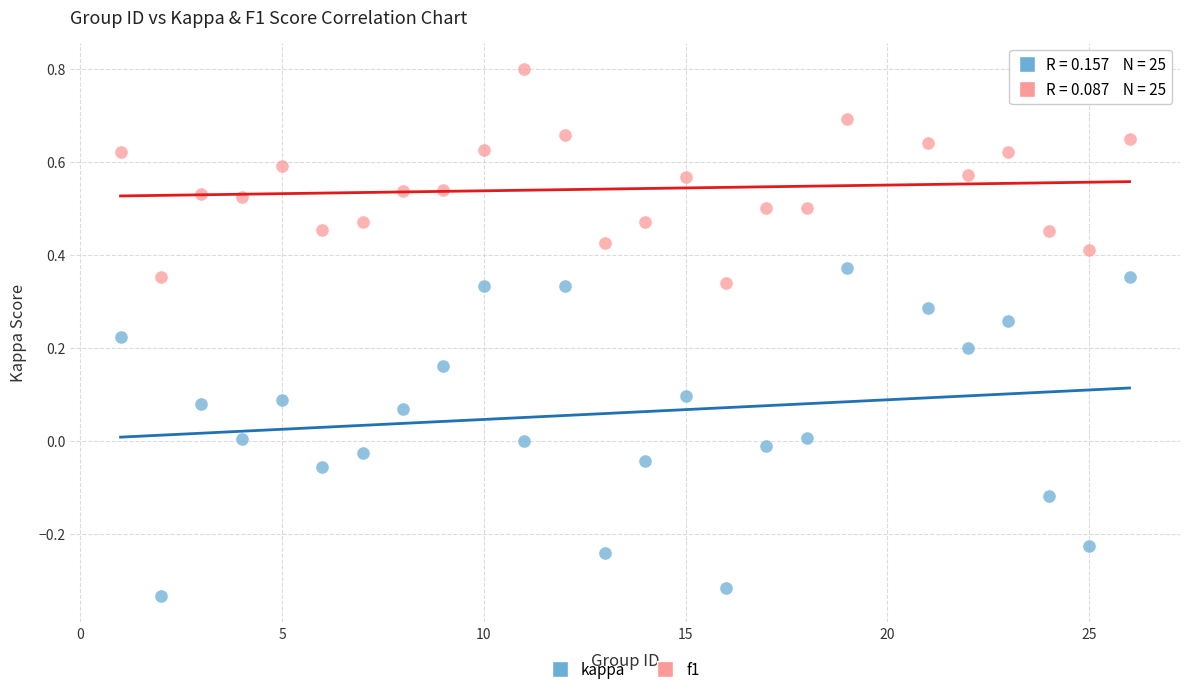

Across all data points, what is the range of X values (max minus min)?

25.0